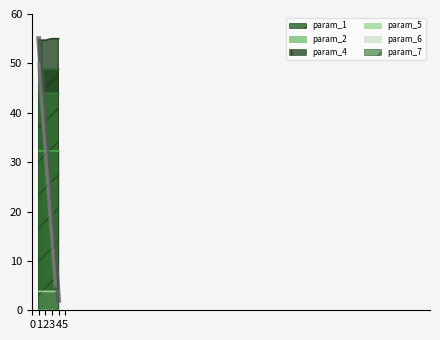

Which category has the lowest value in the param_1 series?

3